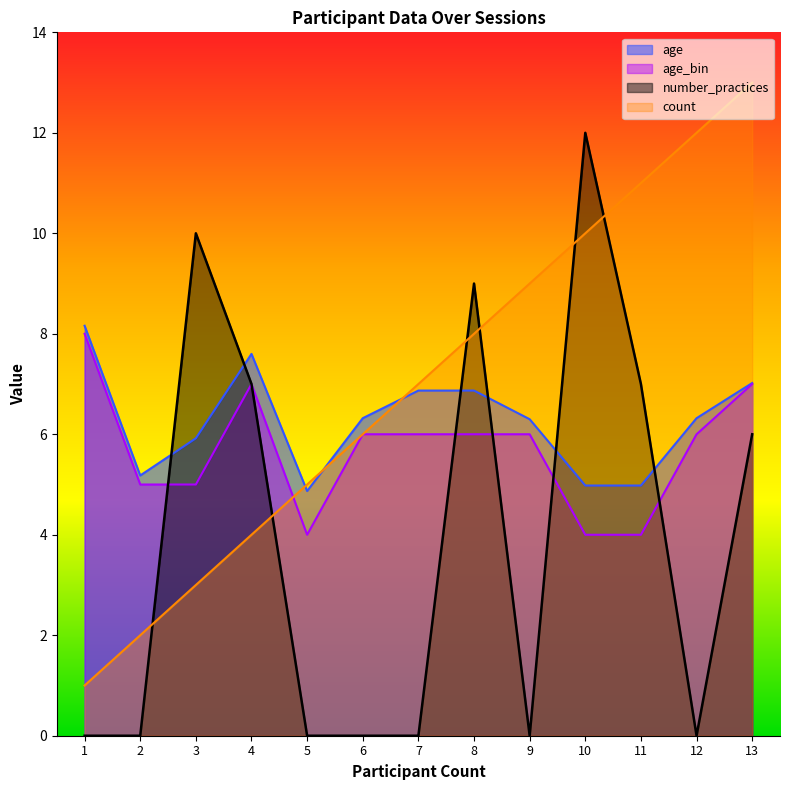

Reading left to right, what are all the values shown in this chart?

count: 1=1.0	2=2.0	3=3.0	4=4.0	5=5.0	6=6.0	7=7.0	8=8.0	9=9.0	10=10.0	11=11.0	12=12.0	13=13.0
age: 1=8.2	2=5.2	3=5.9	4=7.6	5=4.9	6=6.3	7=6.9	8=6.9	9=6.3	10=5.0	11=5.0	12=6.3	13=7.0
number_practices: 1=0.0	2=0.0	3=10.0	4=7.0	5=0.0	6=0.0	7=0.0	8=9.0	9=0.0	10=12.0	11=7.0	12=0.0	13=6.0
age_bin: 1=8.0	2=5.0	3=5.0	4=7.0	5=4.0	6=6.0	7=6.0	8=6.0	9=6.0	10=4.0	11=4.0	12=6.0	13=7.0